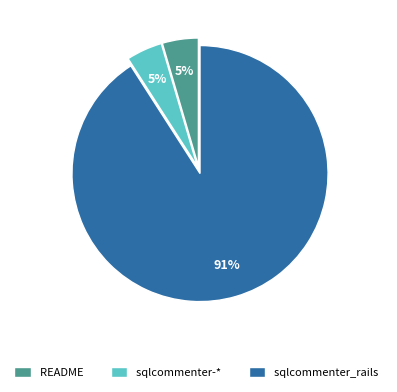

To the nearest percent, what is the average slice percentage?

33%